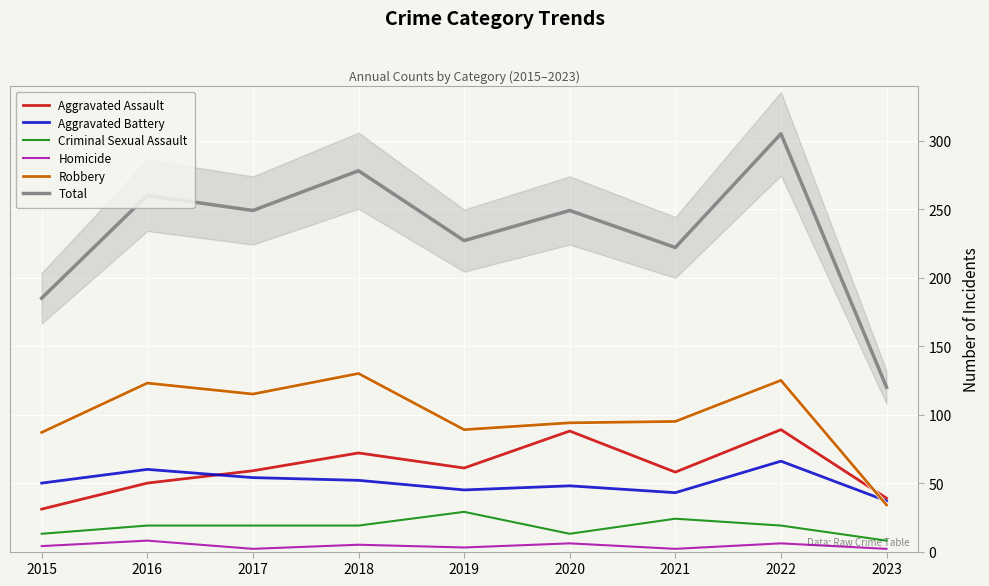

What is the sum of all Aggravated Assault values?

547